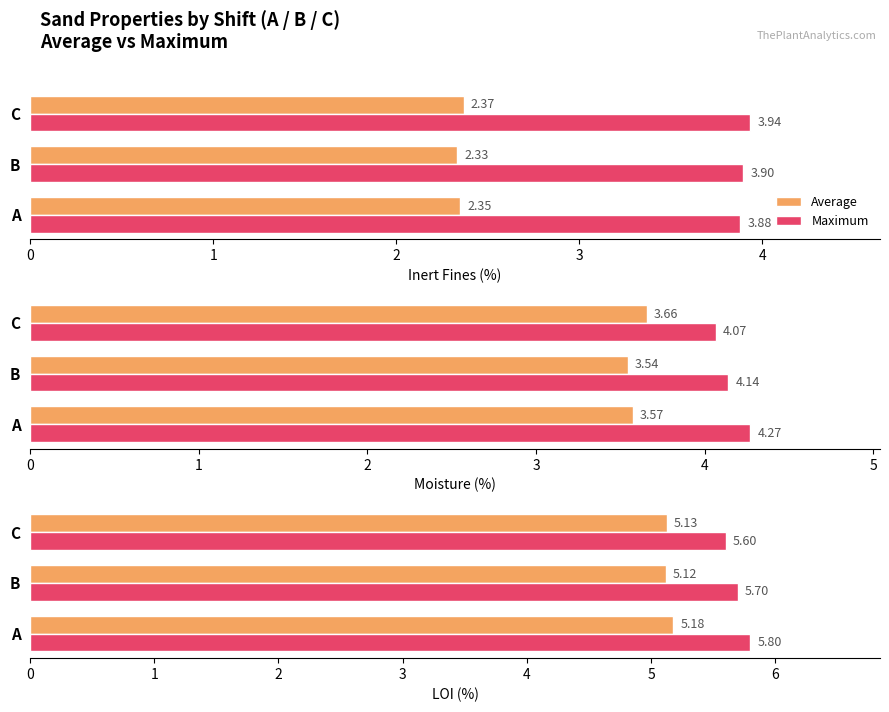

What is the greatest value displayed?

5.8